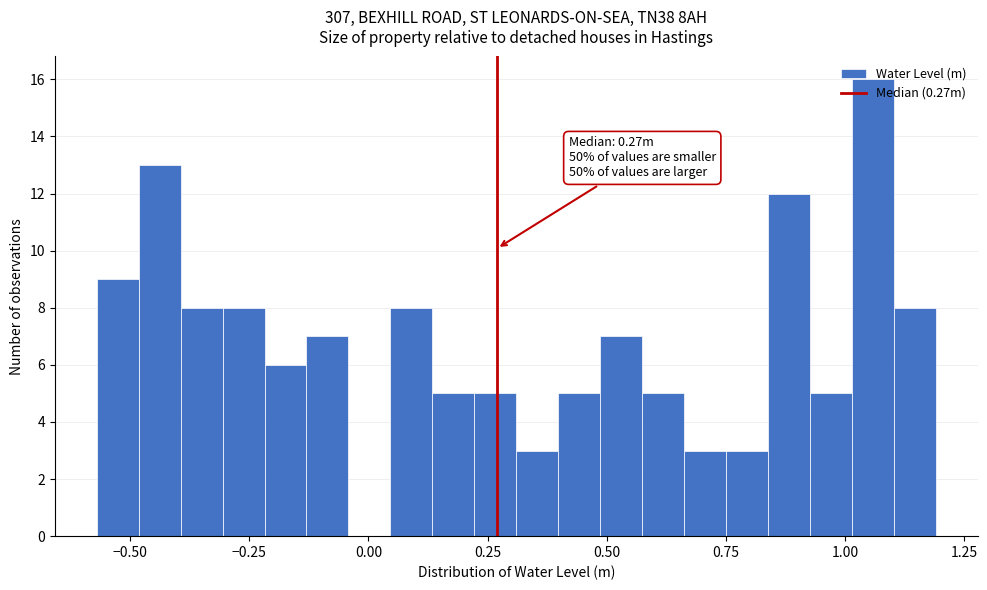

Read against the x-axis, roughly where is the centre of the tallest bar?

1.05